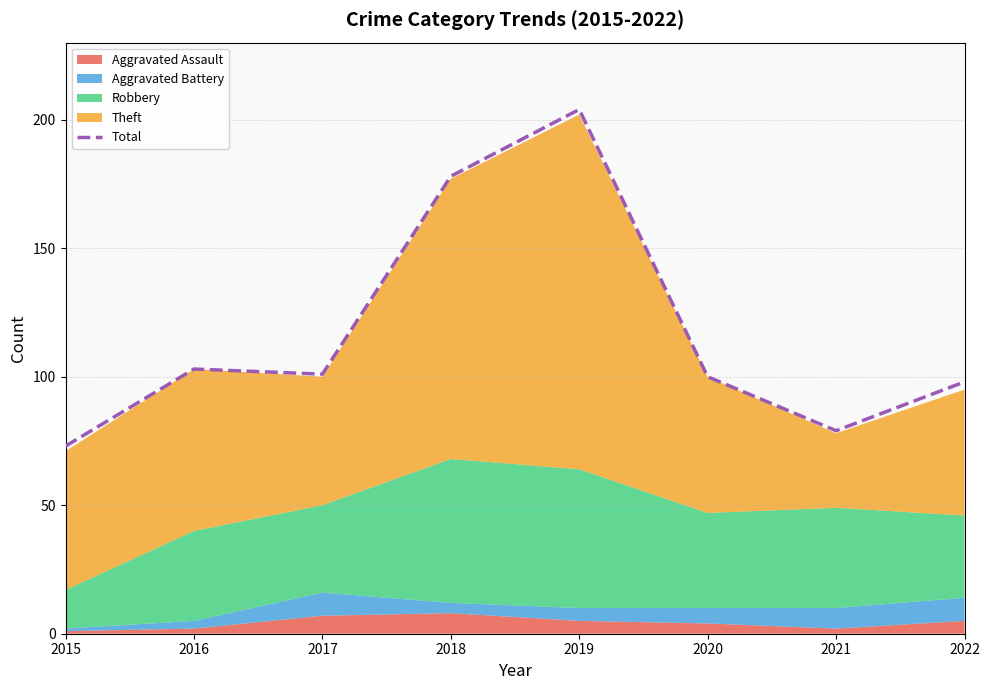

Reading left to right, what are all the values shown in this chart?

2015=73	2016=103	2017=101	2018=178	2019=204	2020=100	2021=79	2022=98